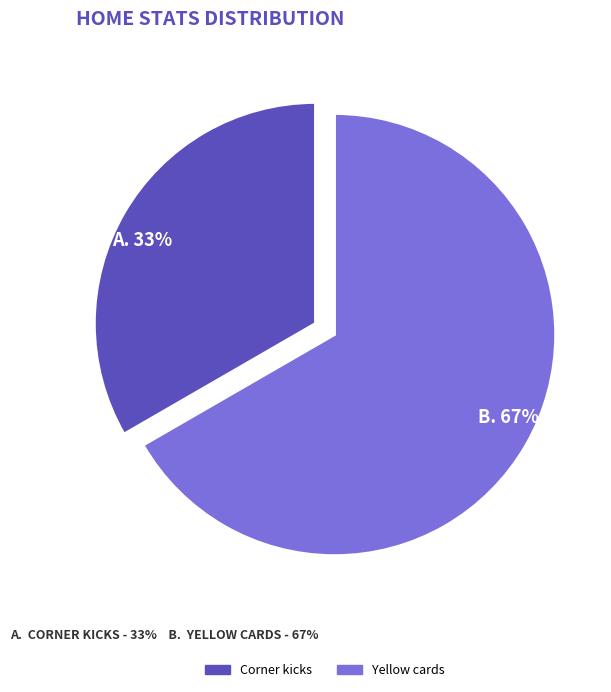

To the nearest percent, what percentage of the pie is Corner kicks?

33%